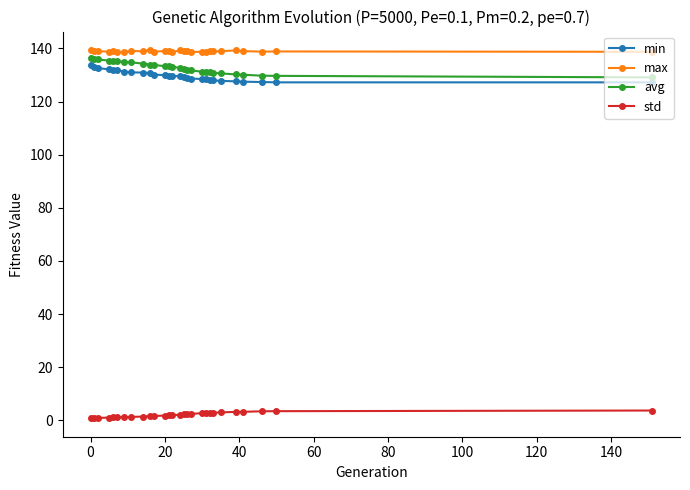

What is the value of the avg point at the 4th from the left?

135.4